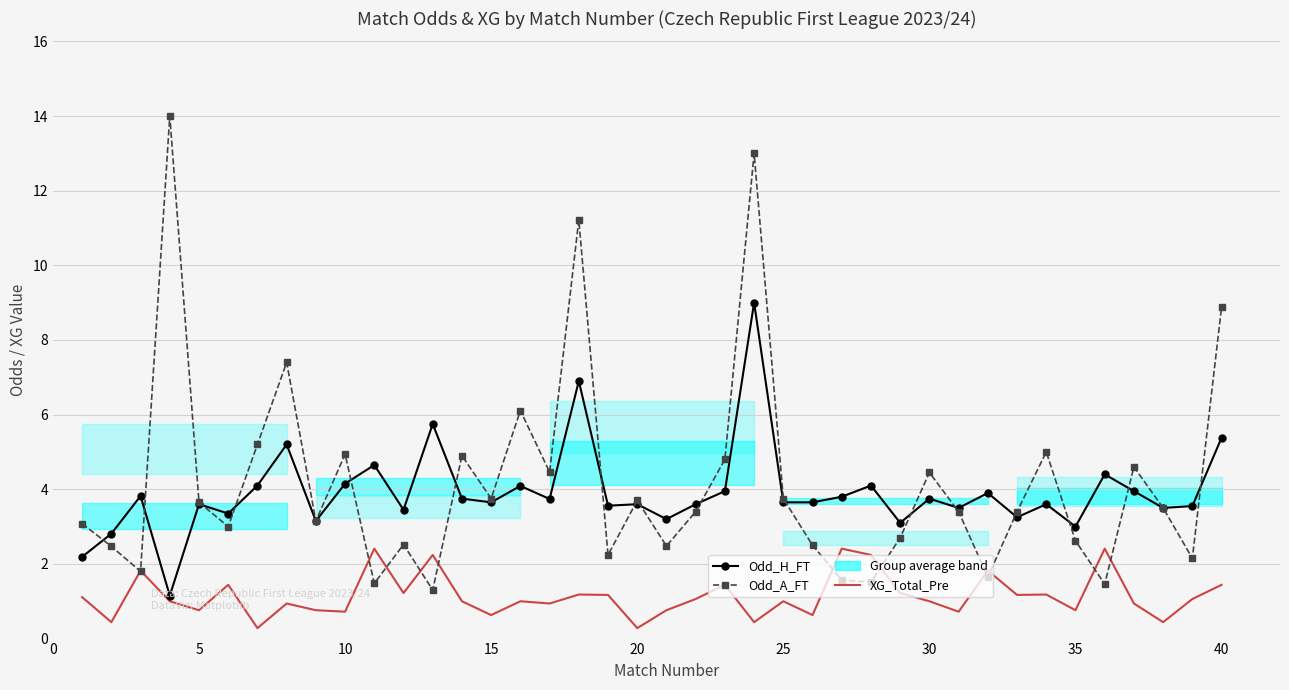

In Odd_H_FT, how many points are higher than both neighbors (excluding endpoints)?

14